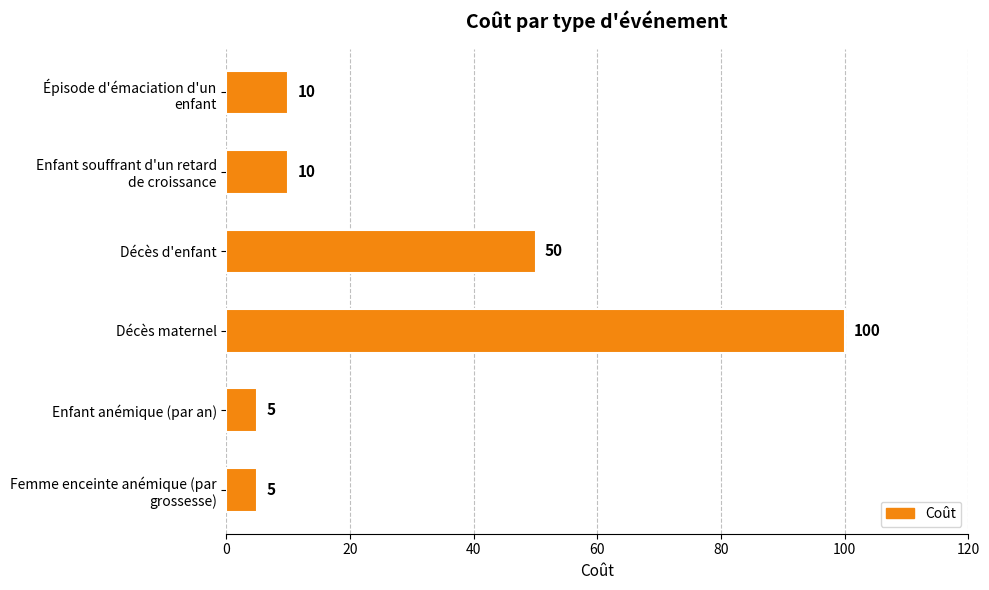

What is the difference between the maximum and minimum values?

95